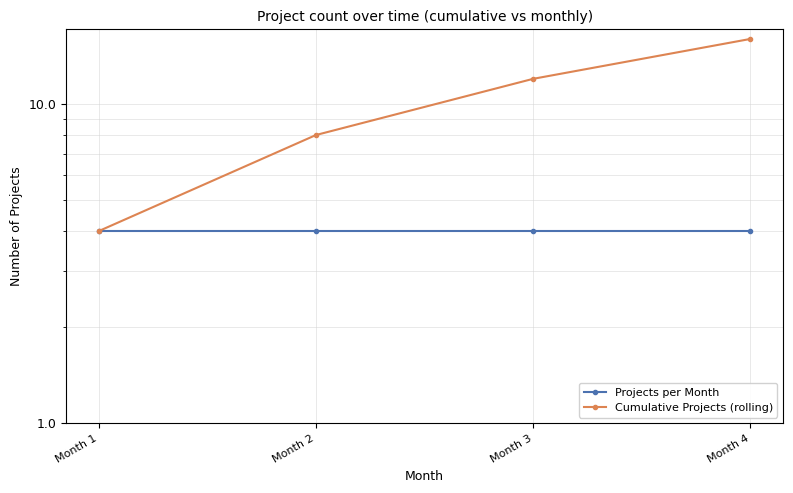

Reading left to right, transcribe all the data shown in this chart.

Projects per Month: Month 1=4	Month 2=4	Month 3=4	Month 4=4
Cumulative Projects (rolling): Month 1=4	Month 2=8	Month 3=12	Month 4=16